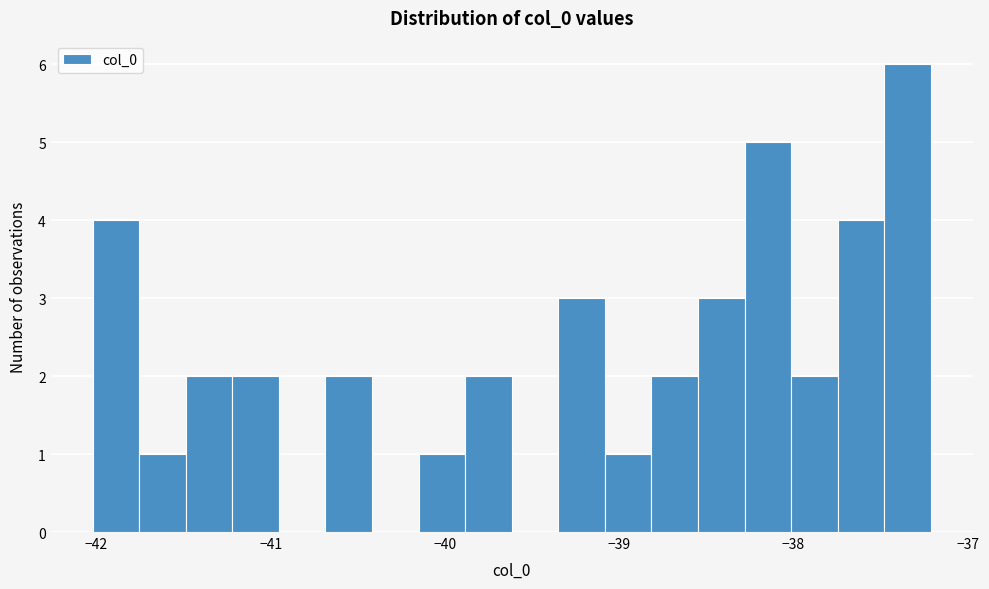

Around what value on the x-axis is the tallest bar? Give the approximate position of its centre, as read against the axis.

-37.3